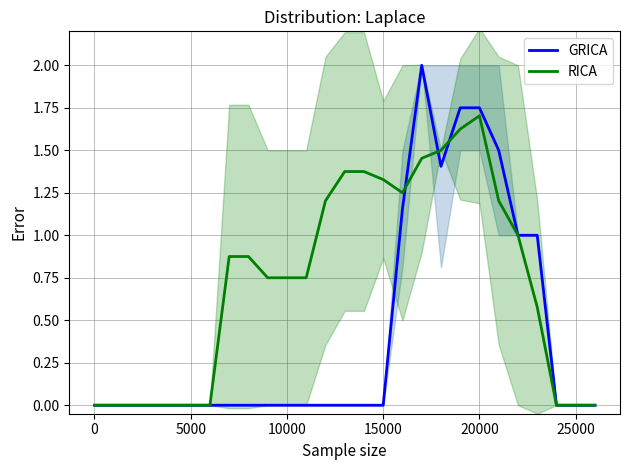

Rank the series by their maximum value, from lowest to highest.

RICA, GRICA